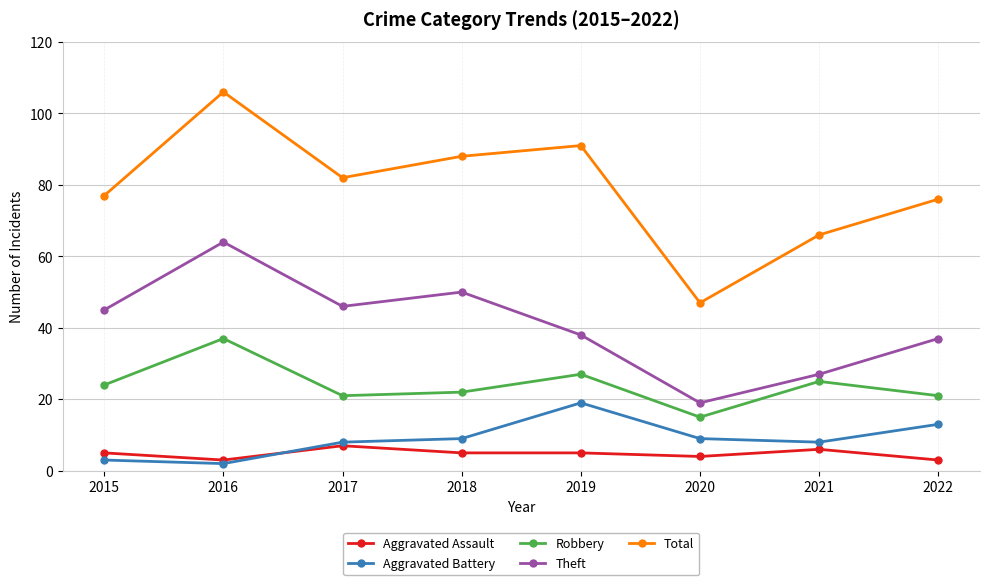

How many interior local peaks does the Aggravated Battery series have?

1